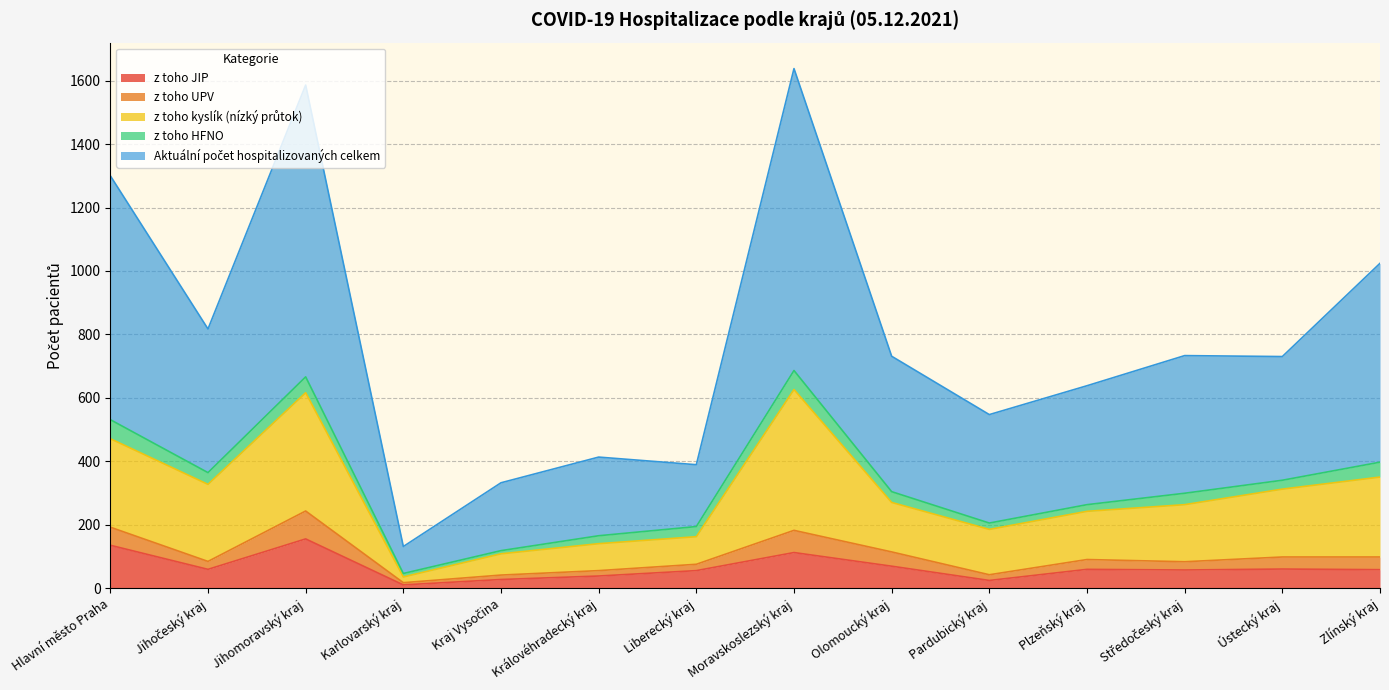

At which label does z toho kyslík (nízký průtok) first exceed 270?

Hlavní město Praha